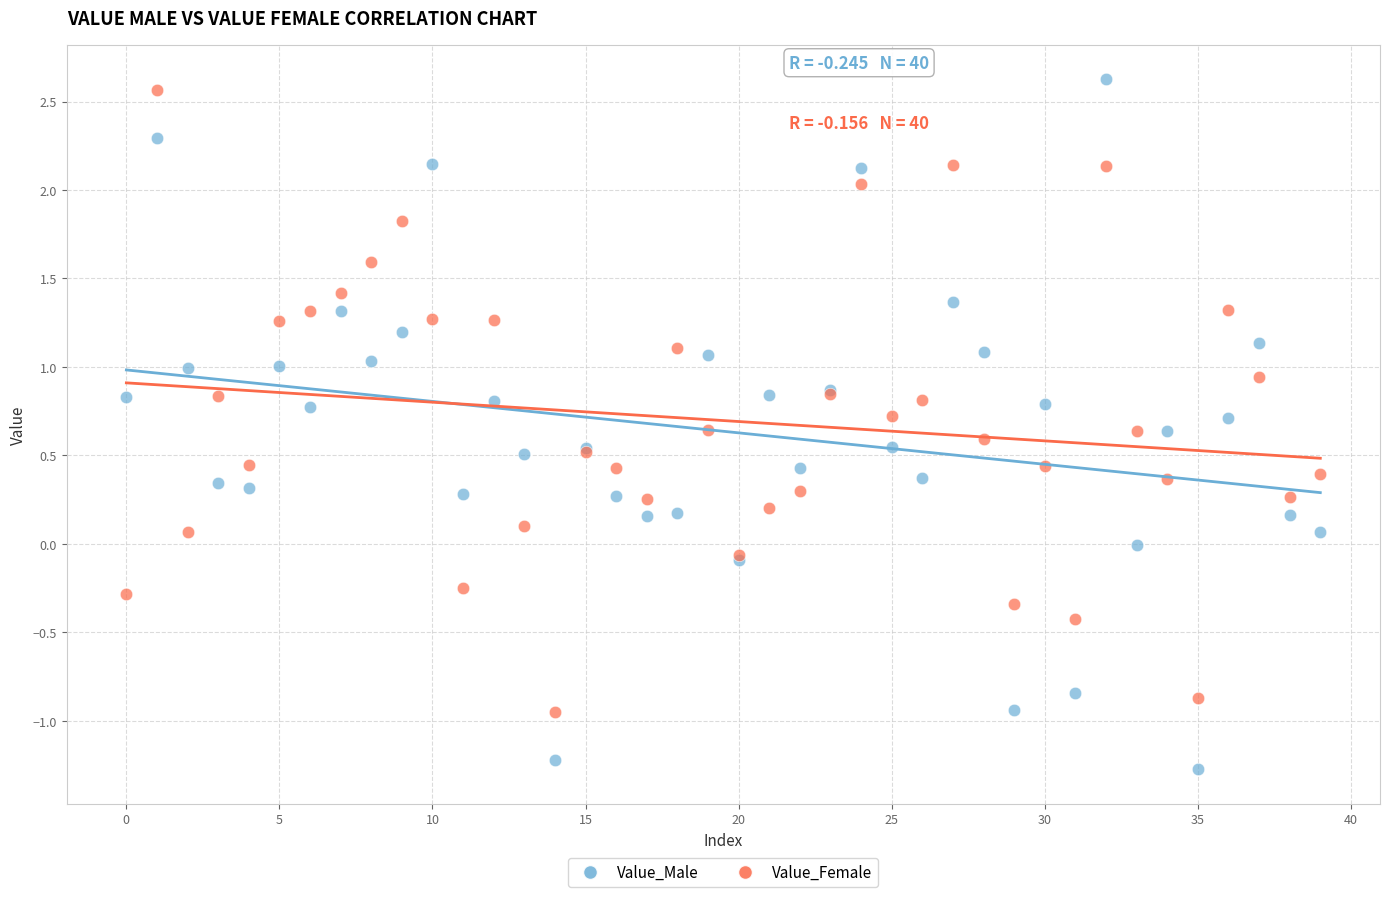

Which series reaches the minimum Y coordinate?

Value_Male